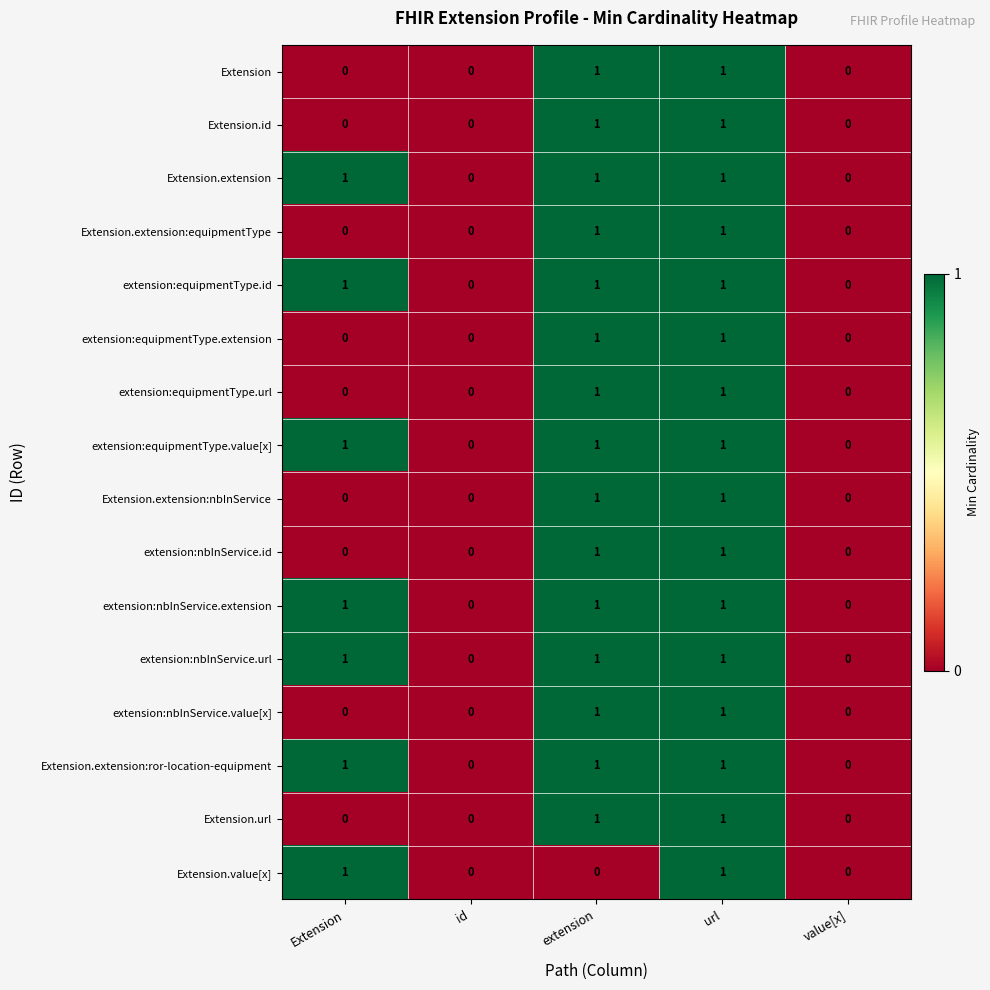

Count the Extension values in the range 0 to 1.

5